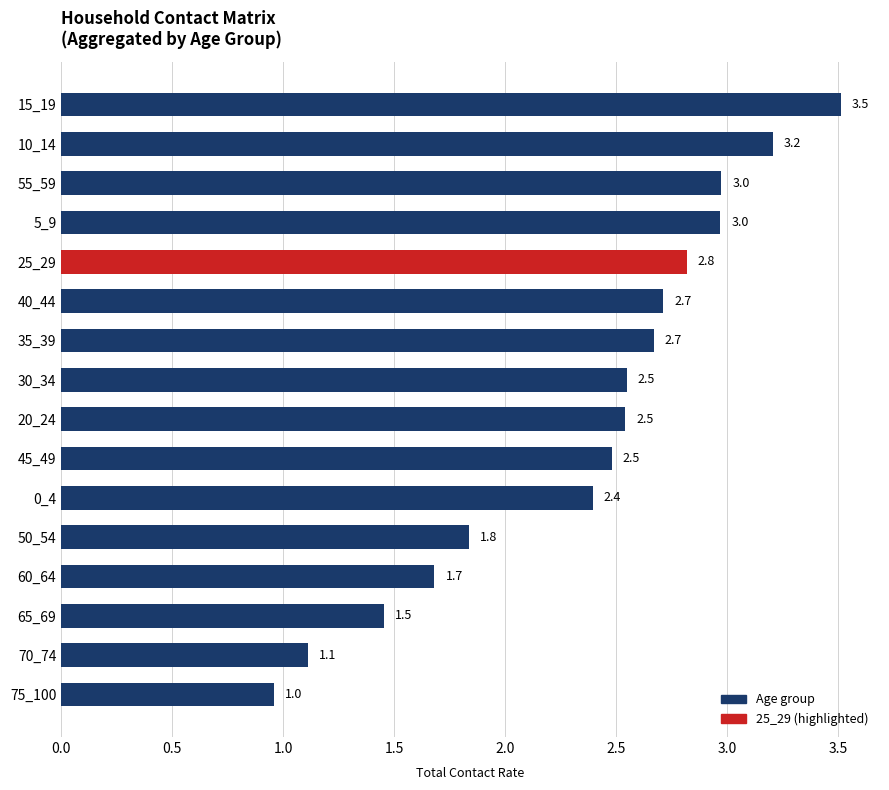

The chart shows a value of 2.7 at 35_39. True or false?

True